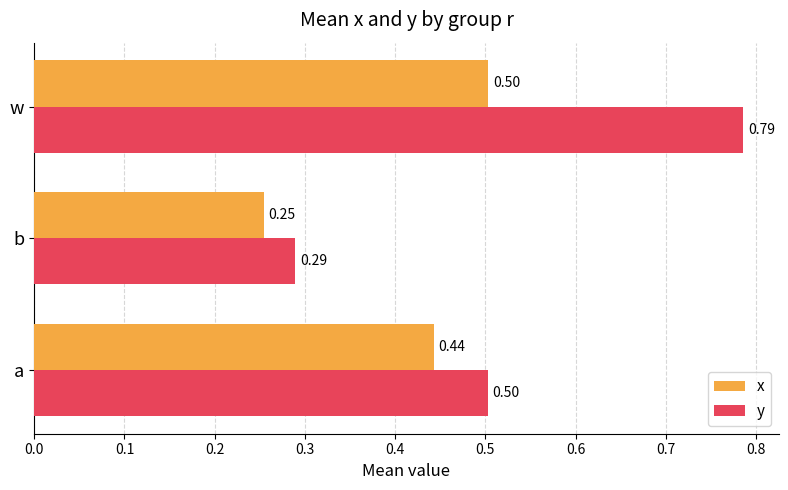

At which label is y closest to 0?

b